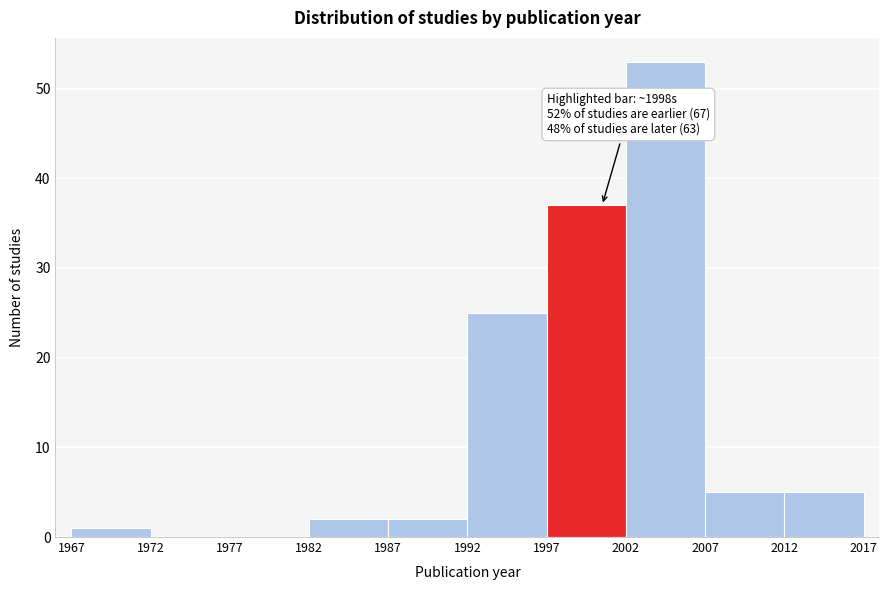

Which range on the x-axis has the tallest bar?

2002 to 2007